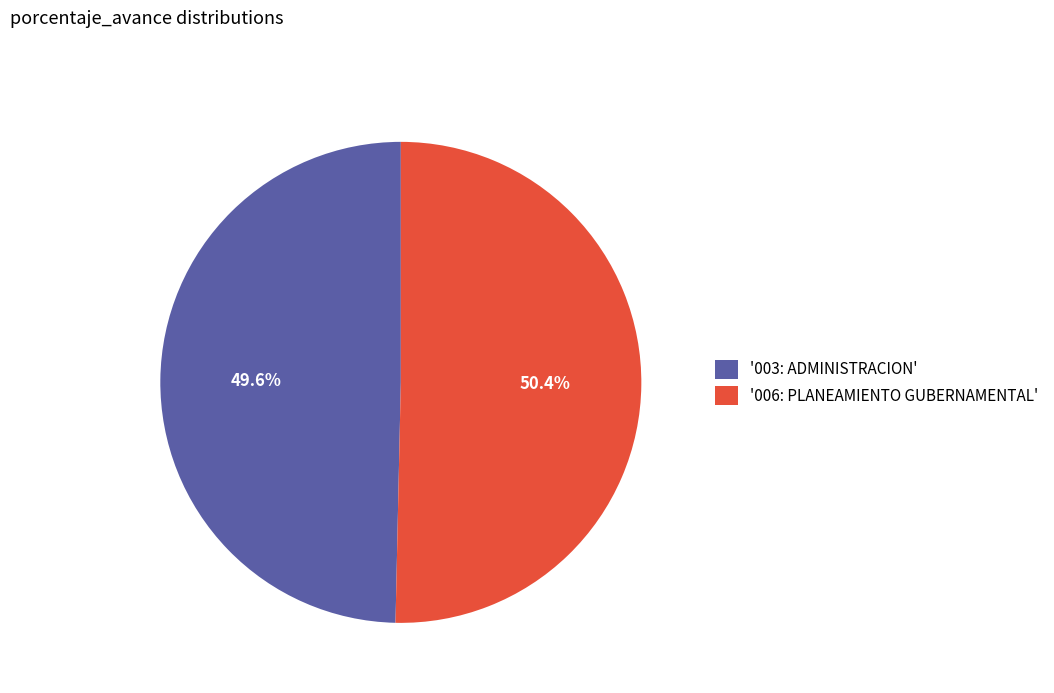

What percentage do '006: PLANEAMIENTO GUBERNAMENTAL' and '003: ADMINISTRACION' together represent?

100.0%